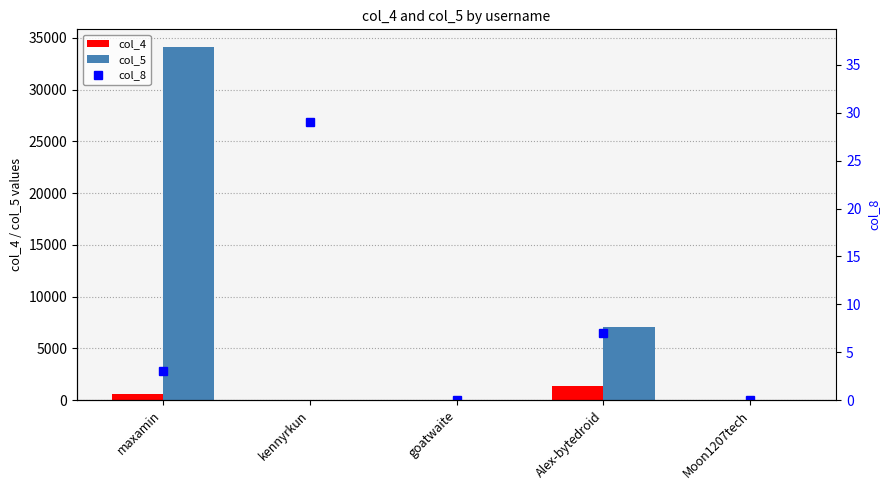

What is the difference between the highest and lowest values at maxamin?

34102